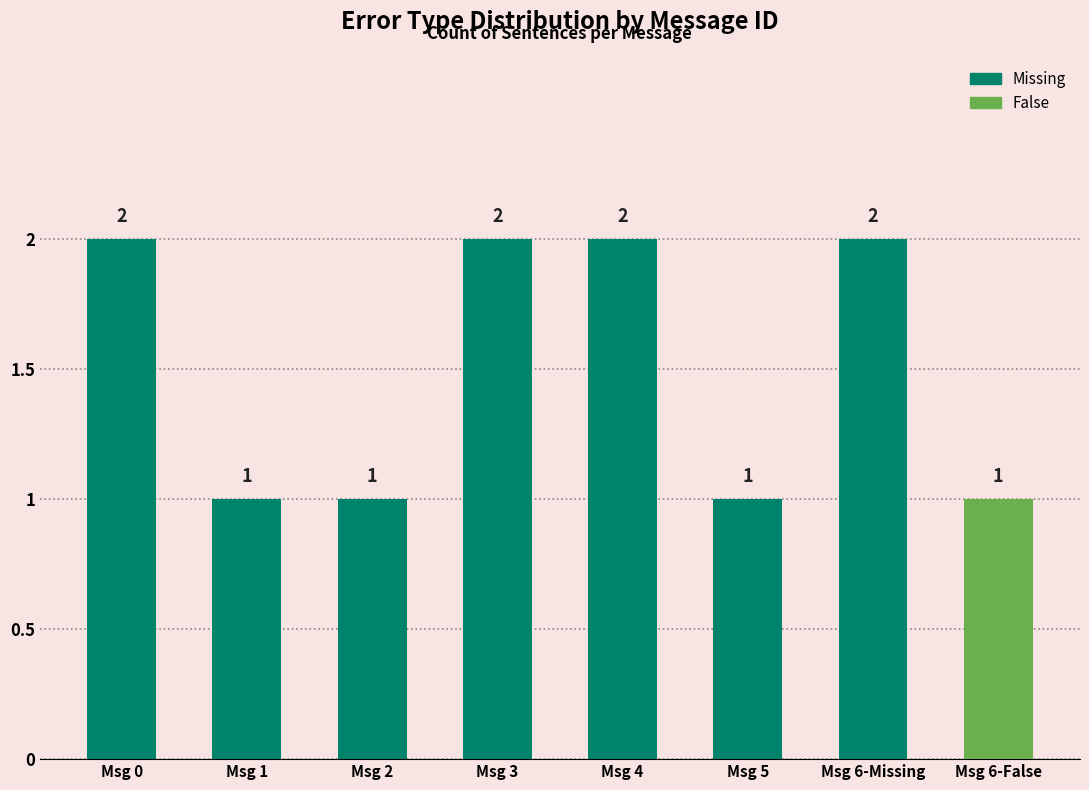

How many series are shown in this chart?

1